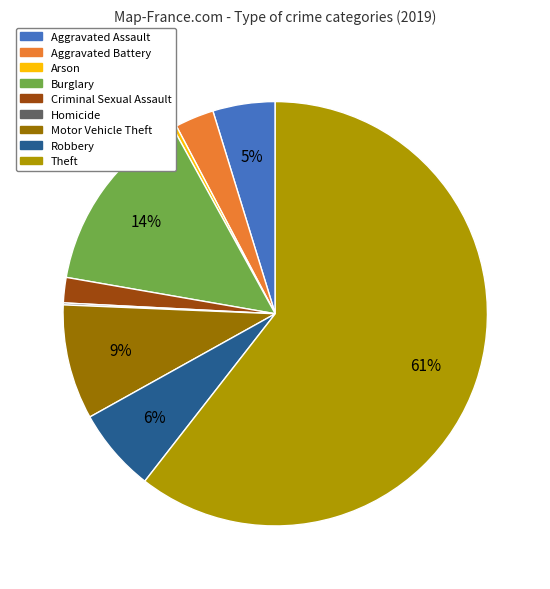

Which slice represents more than half of the pie?

Theft